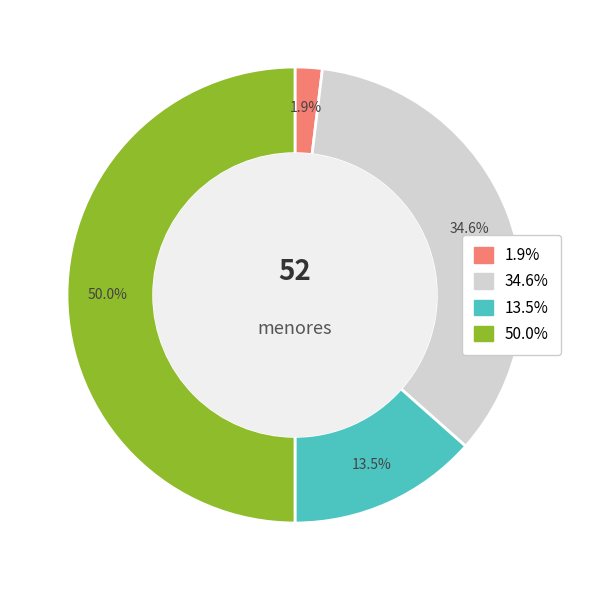

How many segments does this pie chart have?

4